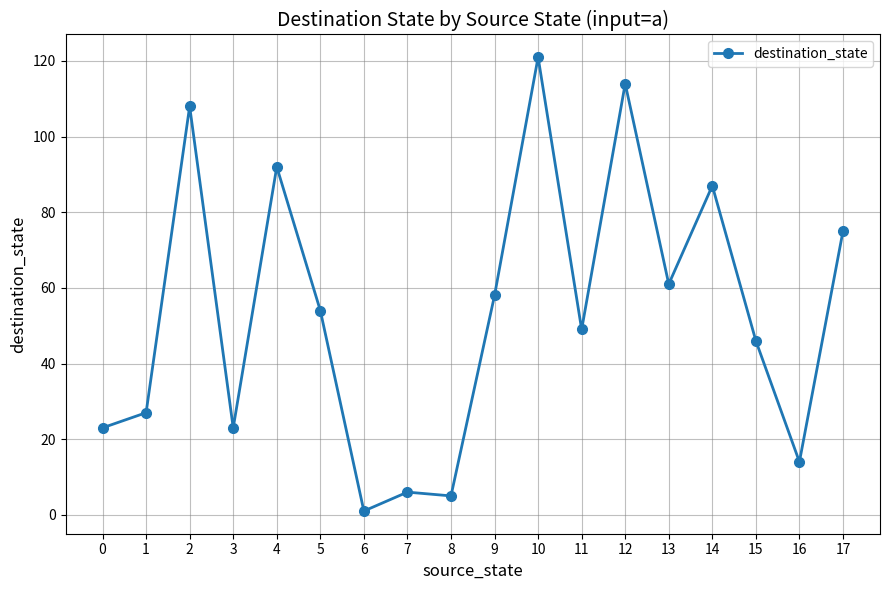

Where does the data first go above 54?

2